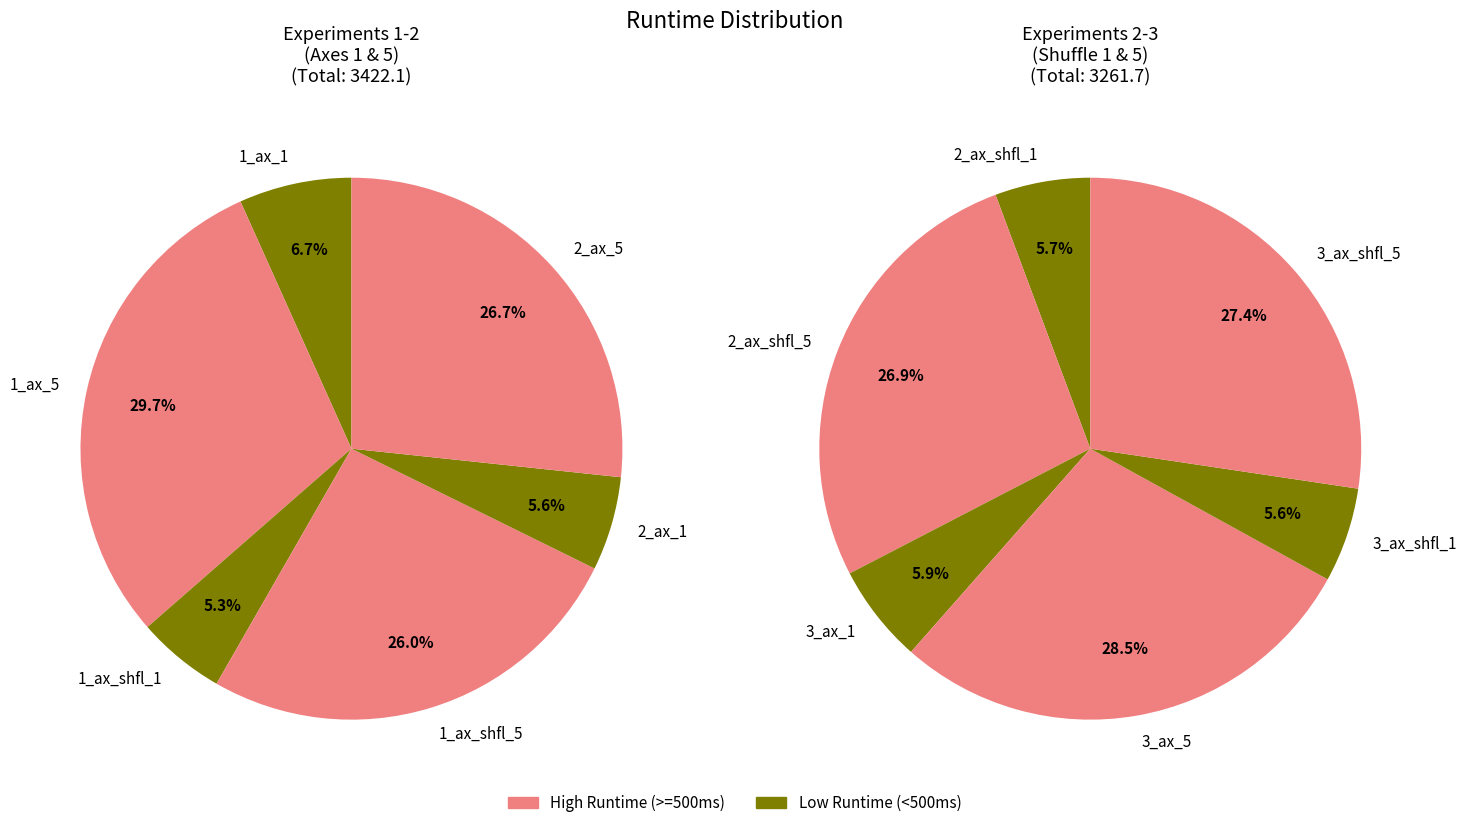

How many segments does this pie chart have?

12